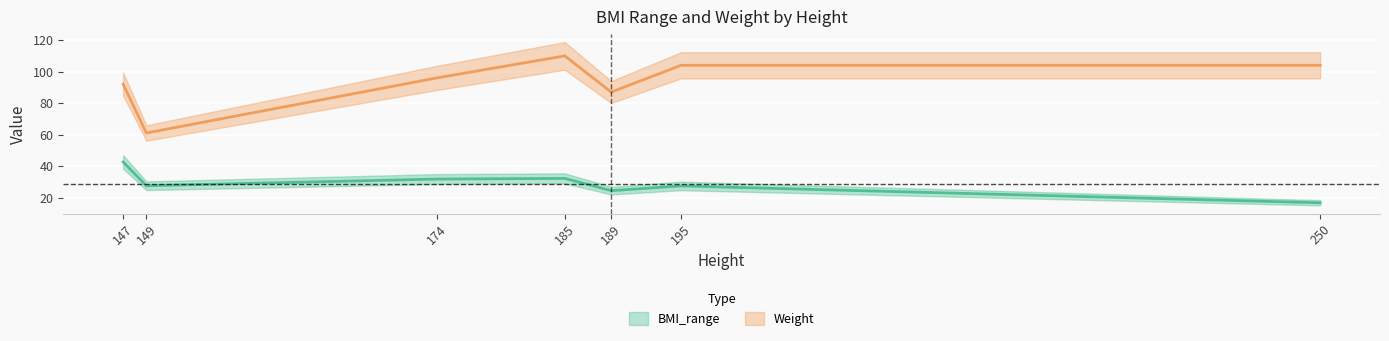

List the series in order of their peak value, highest first.

Weight, BMI_range